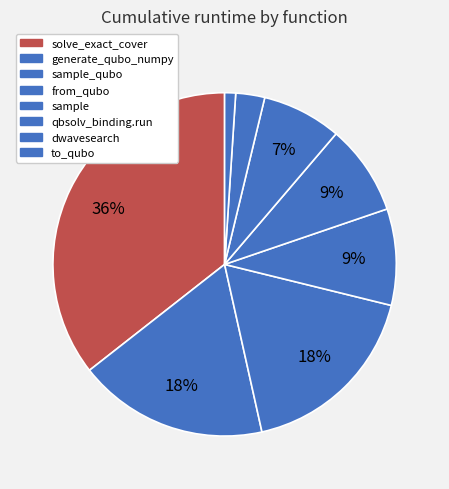

Count the number of slices in the pie.

8